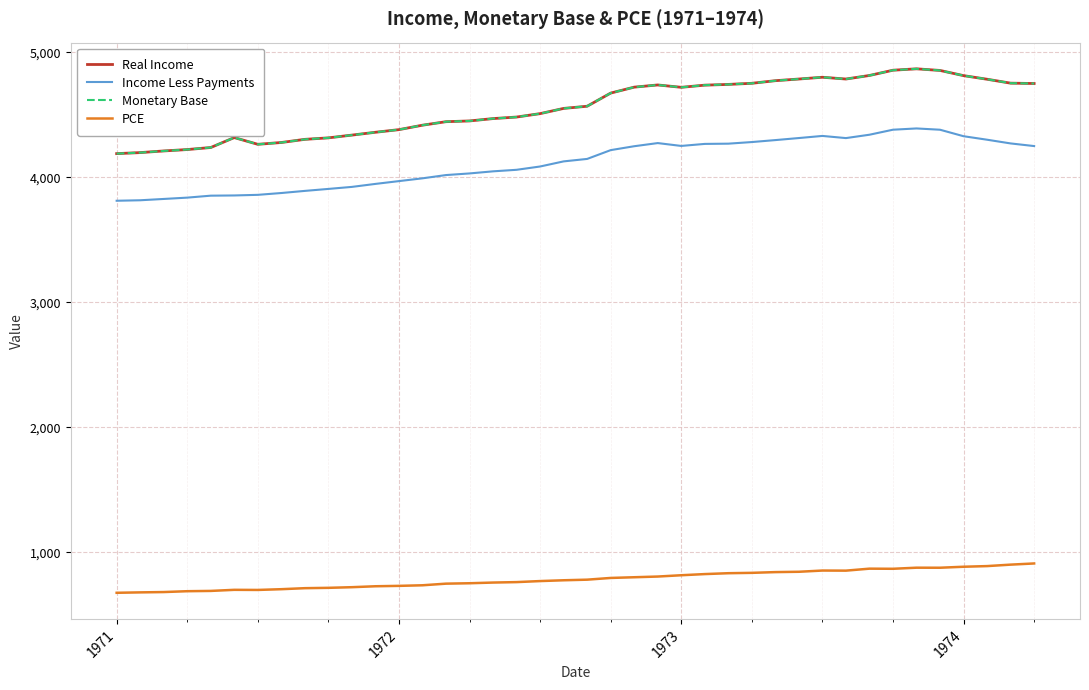

Is this an area chart (filled region under the line)?

No